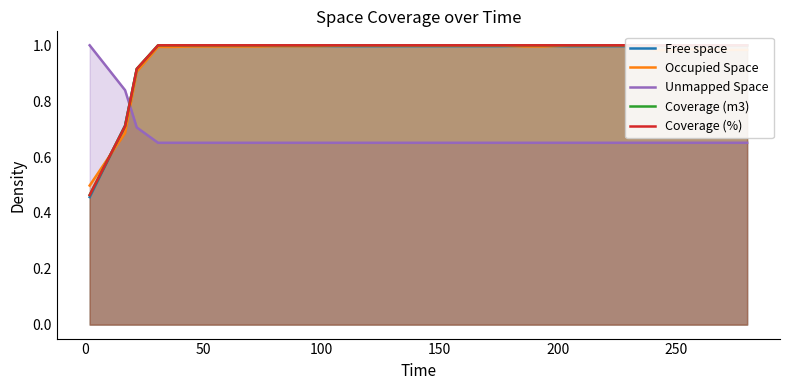

Which series has the largest total across all categories?

Coverage (m3)